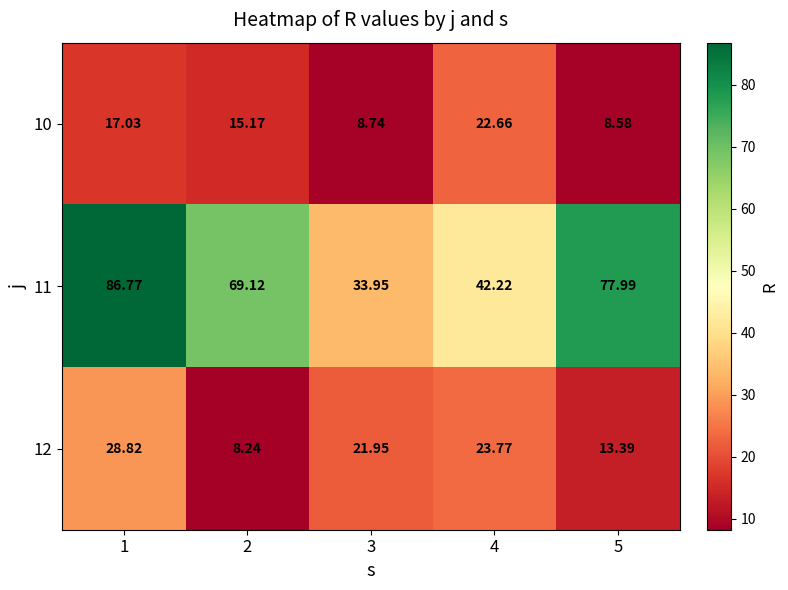

Is the value of 12 at 3 greater than the value of 11 at 5?

No